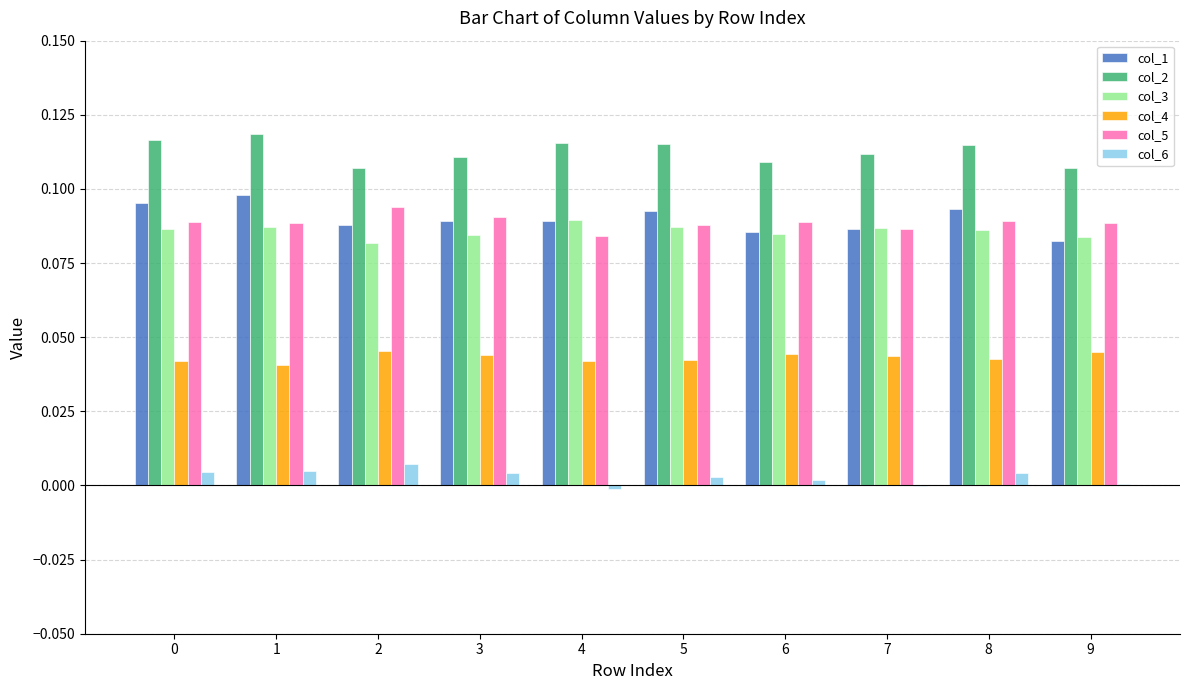

True or false: col_1 has a value of 0.1 at 6.

True